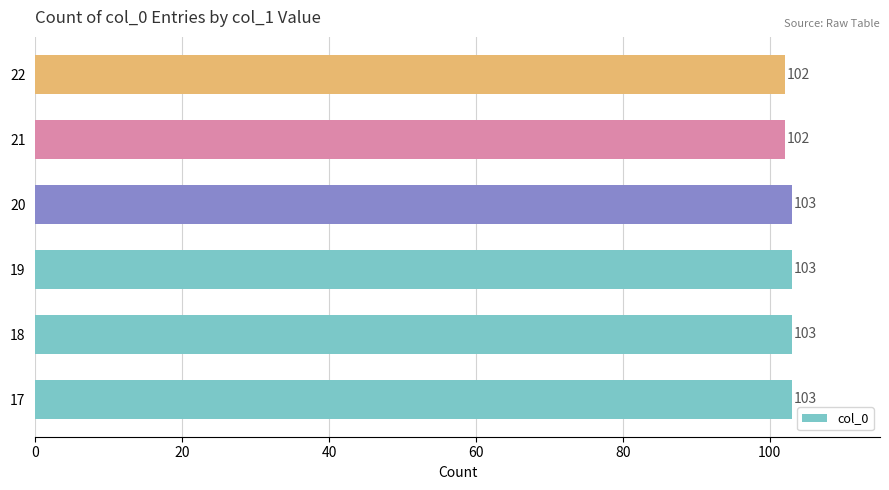

Count the values in the range 102 to 103.

6